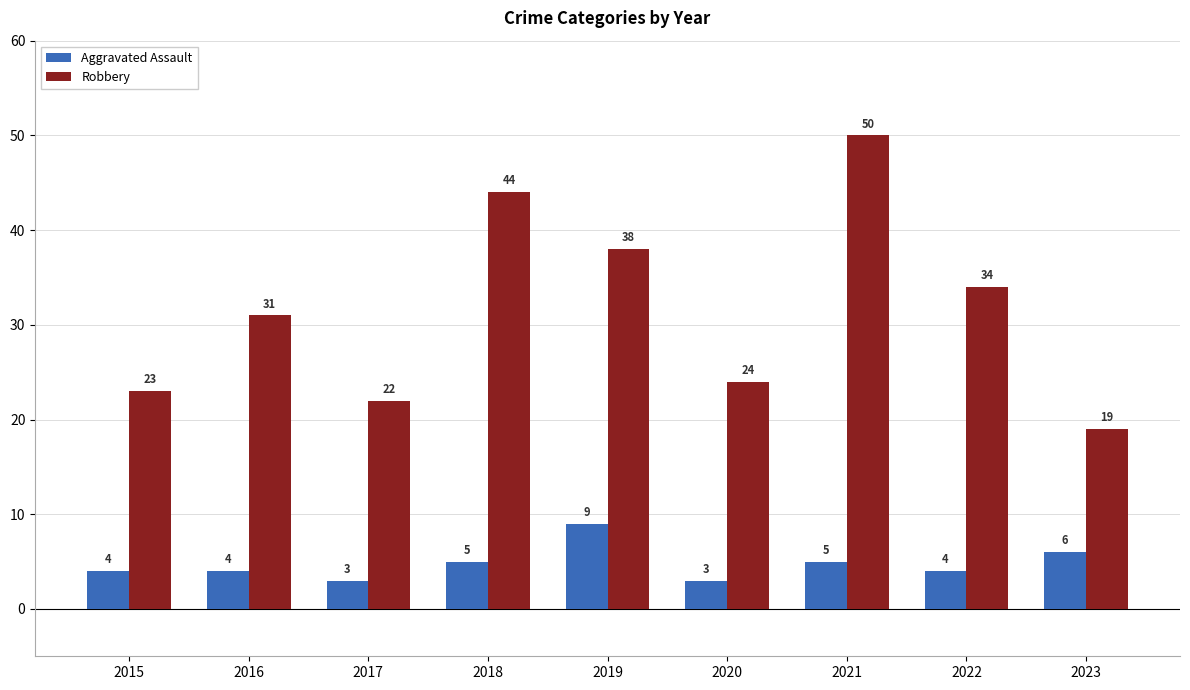

What value does the Robbery series have at 2023, to the nearest 5?

20